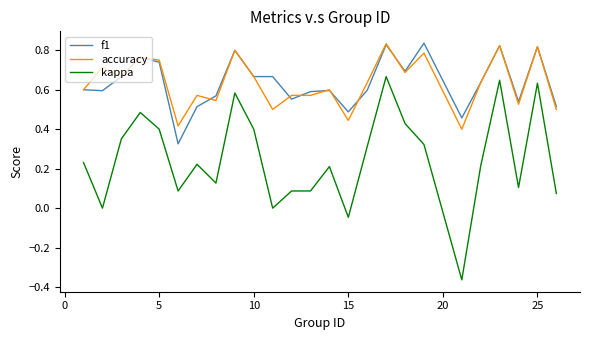

Which series has the widest spread of values?

kappa